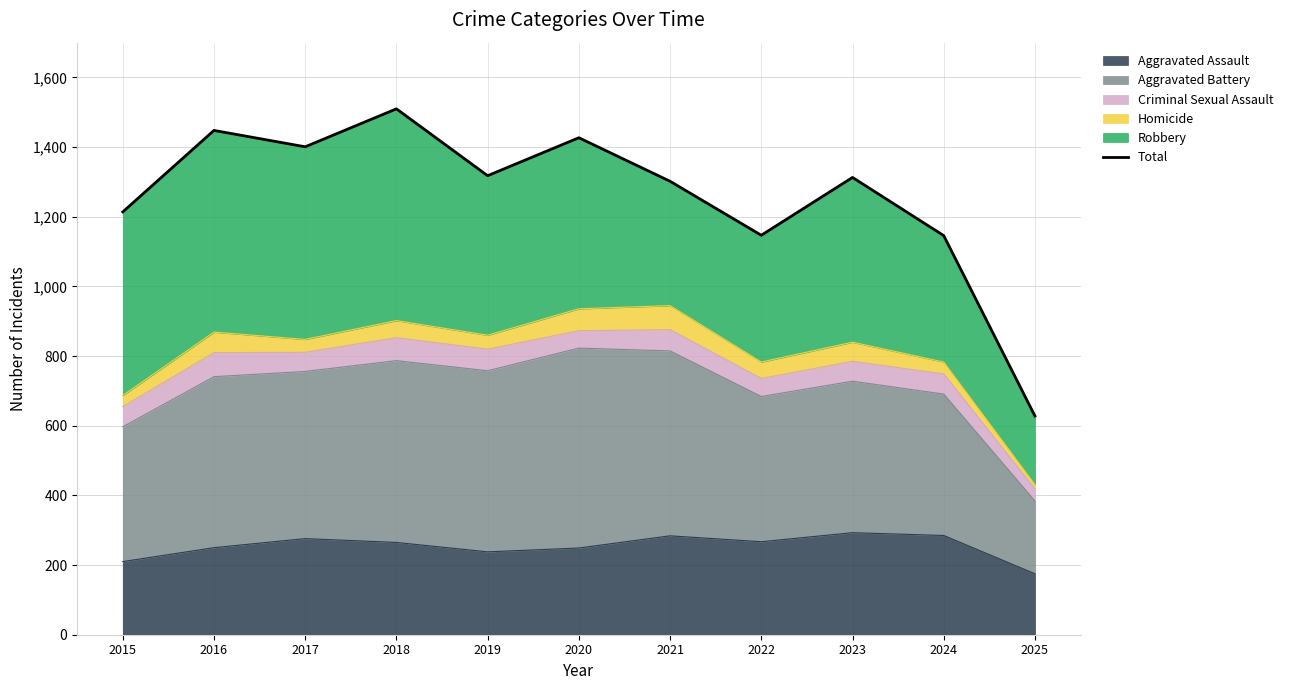

True or false: the data shows 1146 at 2024.

True